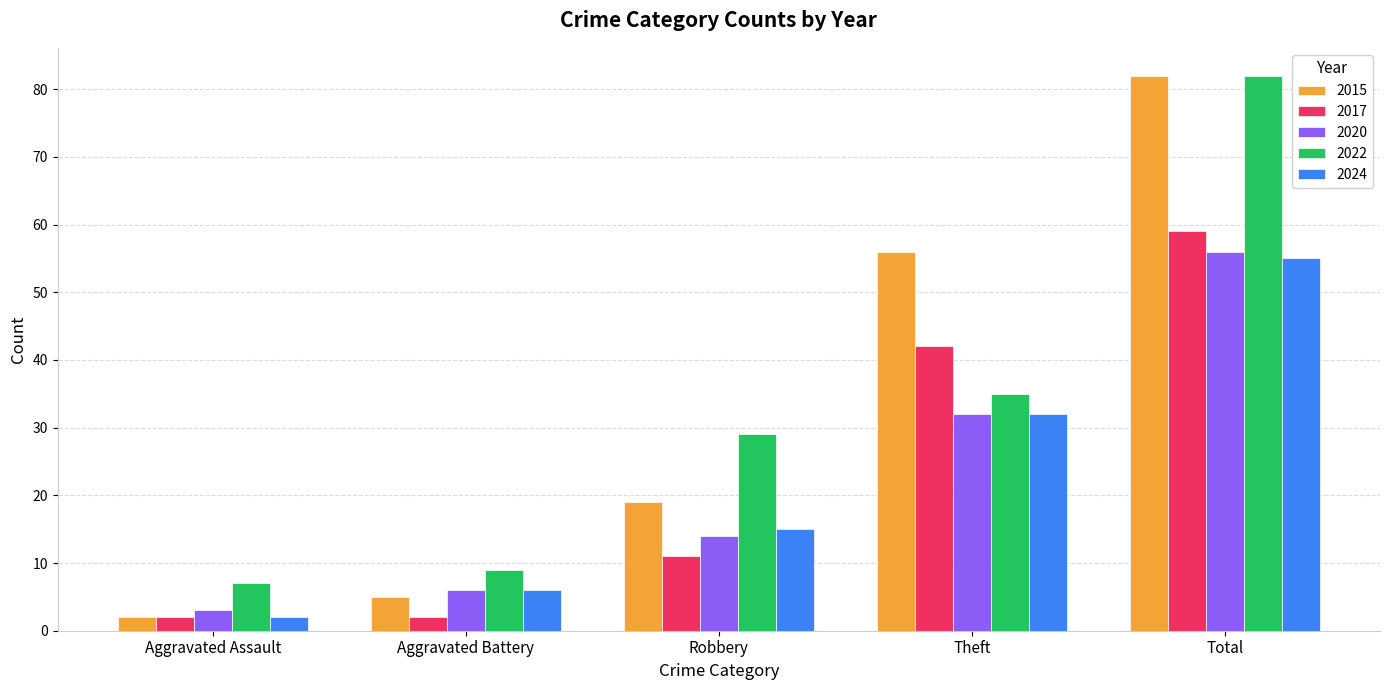

Rank the categories by 2022 value from lowest to highest.

Aggravated Assault, Aggravated Battery, Robbery, Theft, Total